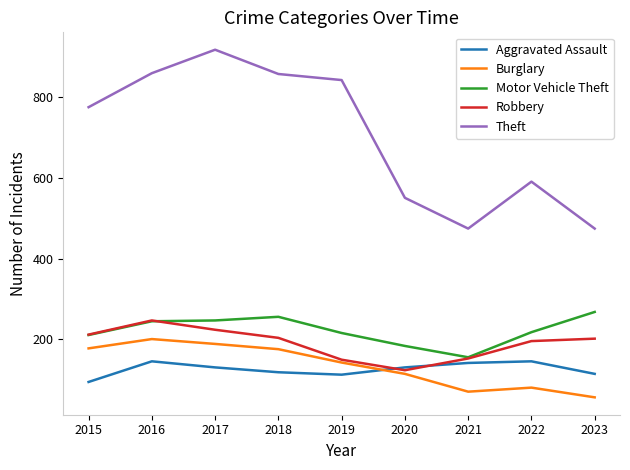

How many lines are shown in the chart?

5